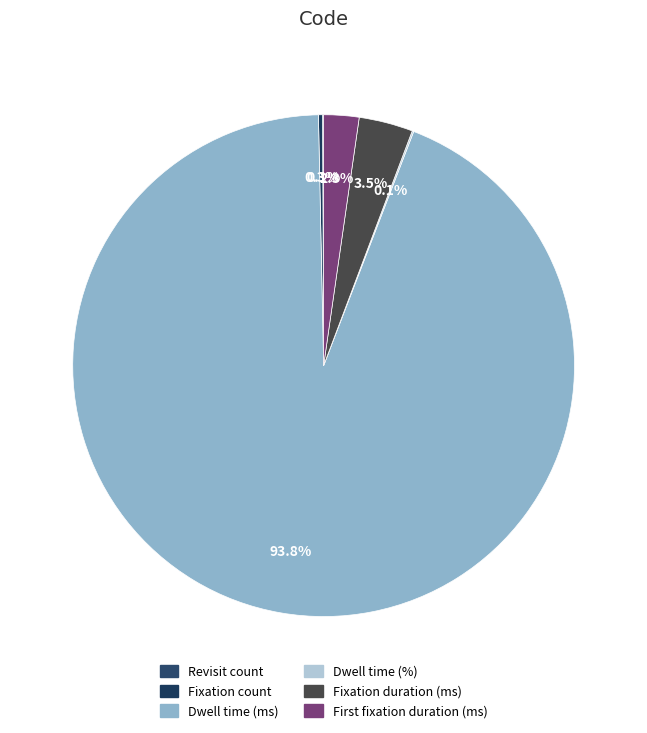

Between Fixation duration (ms) and Dwell time (ms), which is larger?

Dwell time (ms)